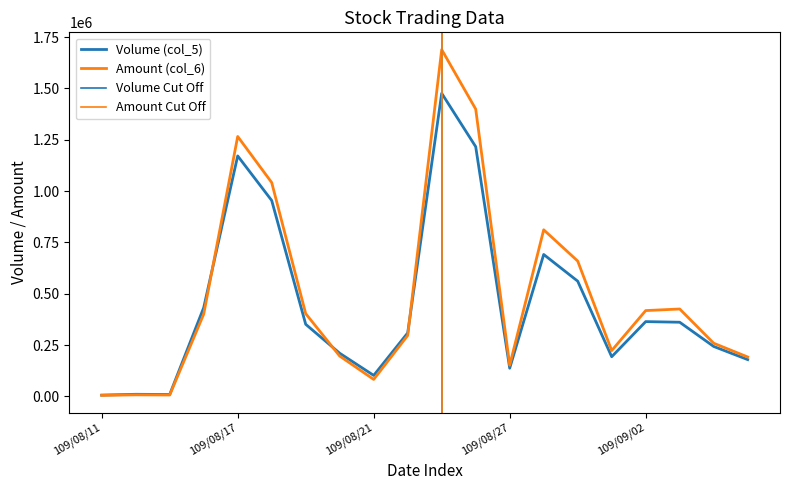

What is the average value of the Volume (col_5) series?

448750